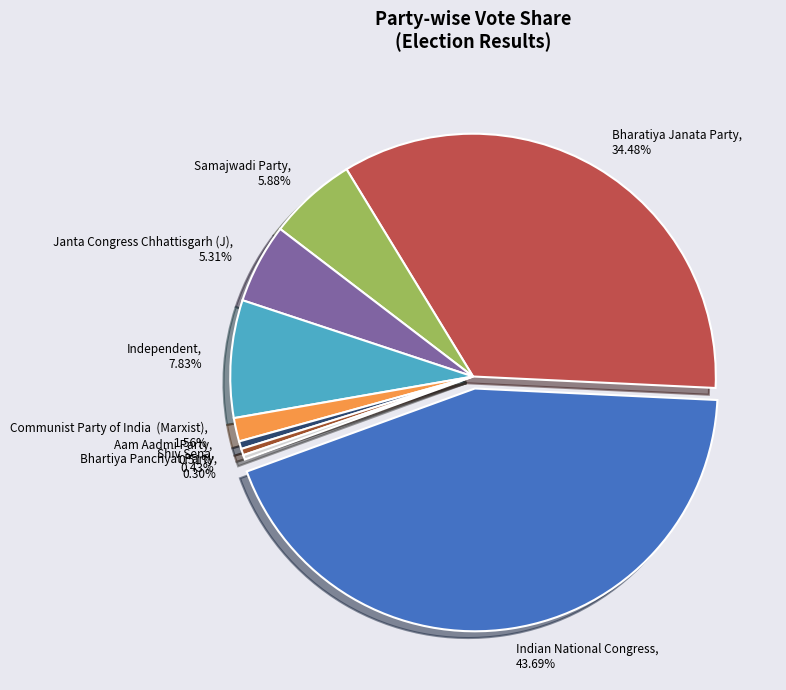

The Communist Party of India  (Marxist) slice represents 1% of the pie. True or false?

False